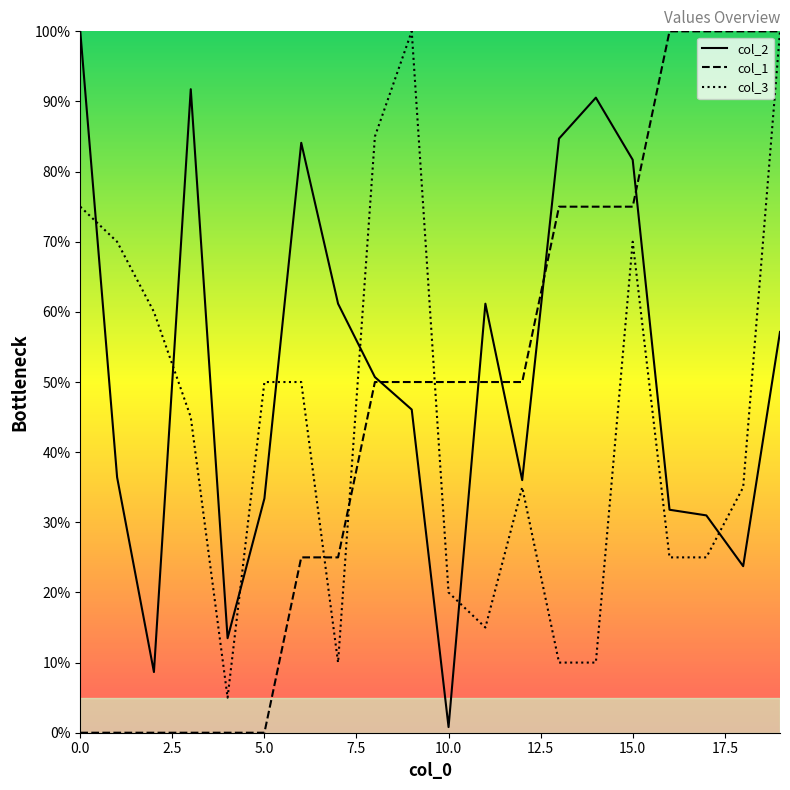

What is the lowest value of the col_3_line series?

5.0